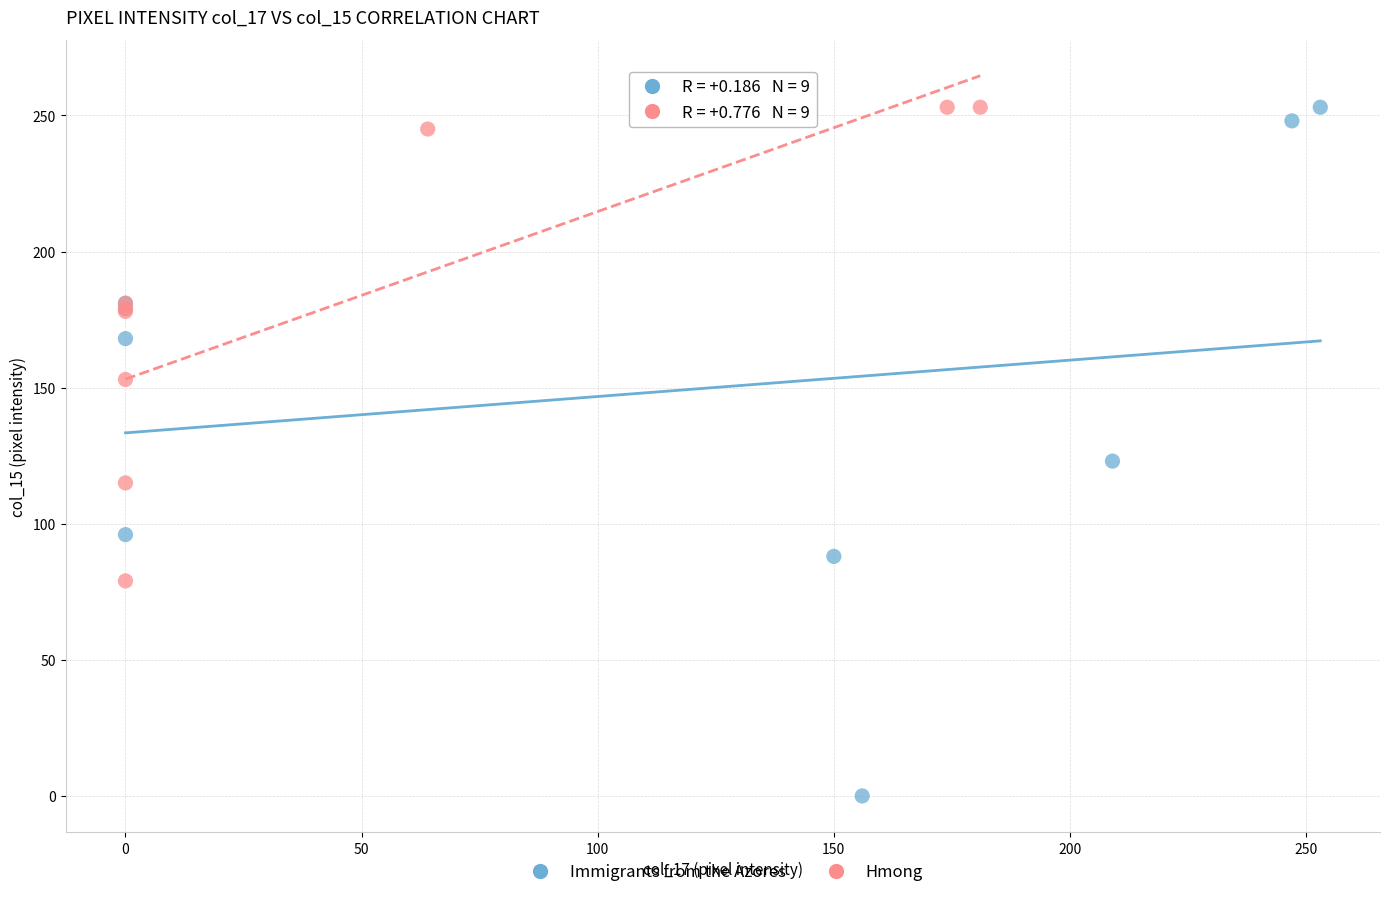

Which series has the largest Y range (max minus min)?

Immigrants from the Azores